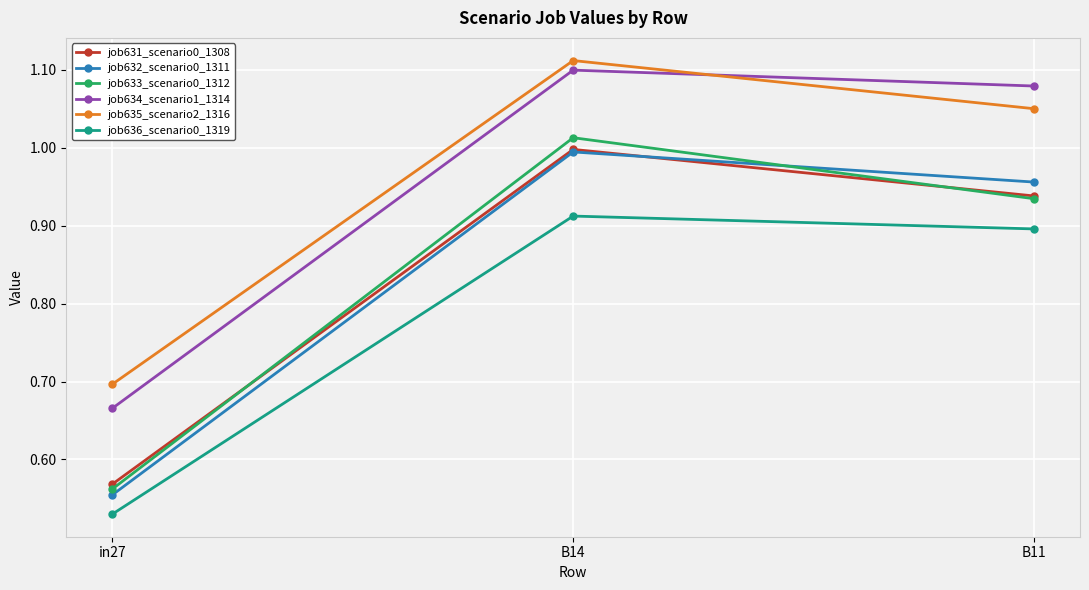

What is the label of the 1st point from the right?

B11